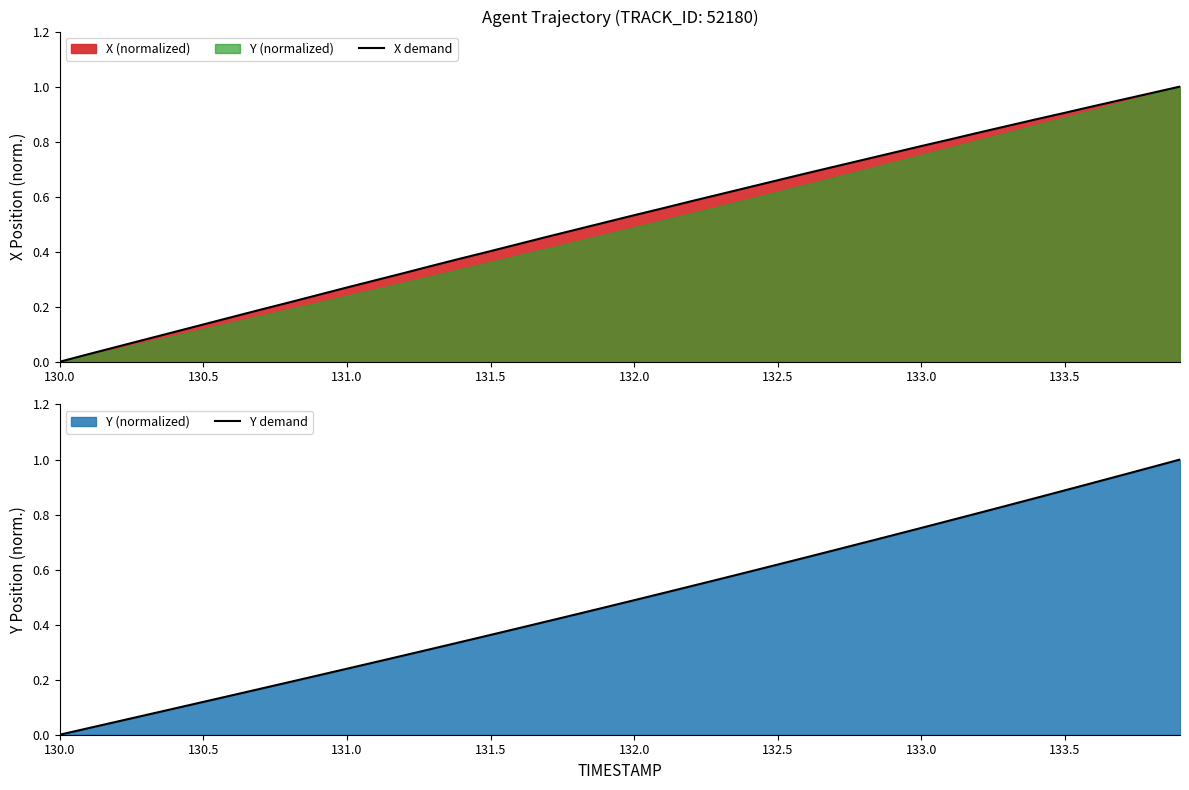

True or false: Y demand and X demand cross at least once.

False